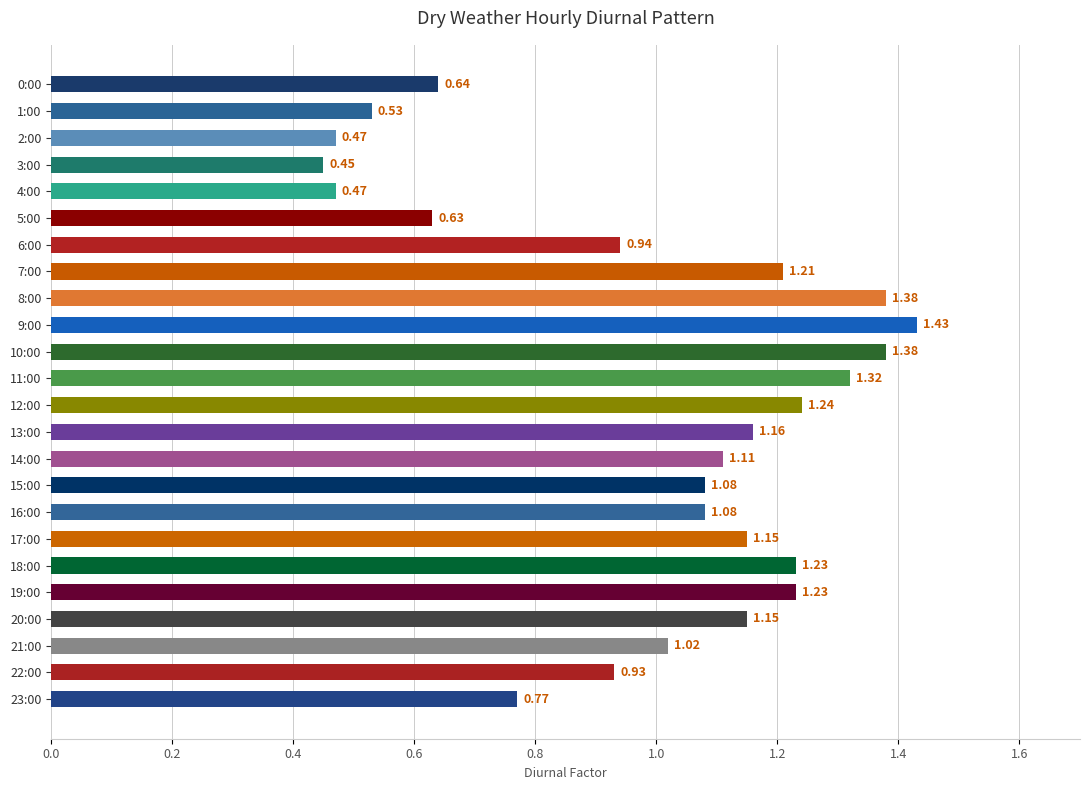

How many bars are there in total?

24